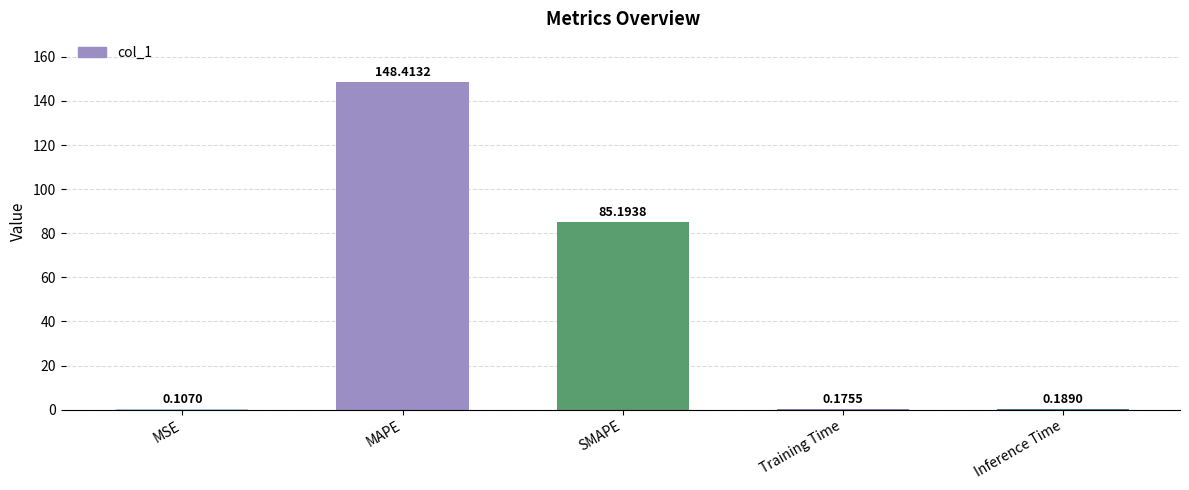

Which label corresponds to the largest value in the chart?

MAPE